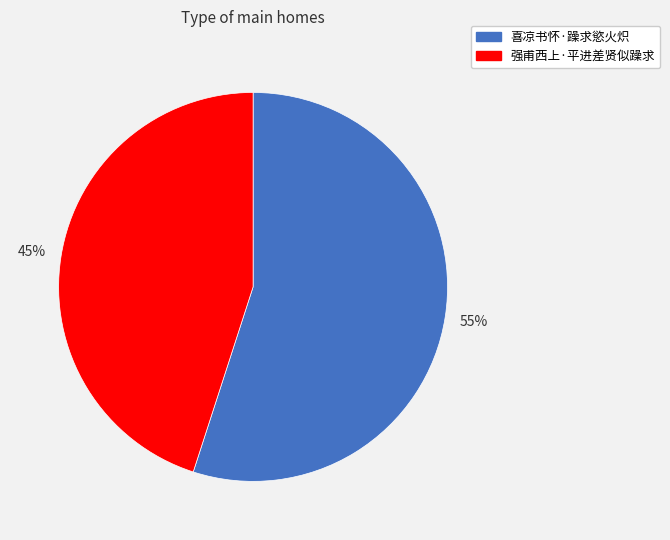

Which slice is the largest?

喜凉书怀·躁求慾火炽